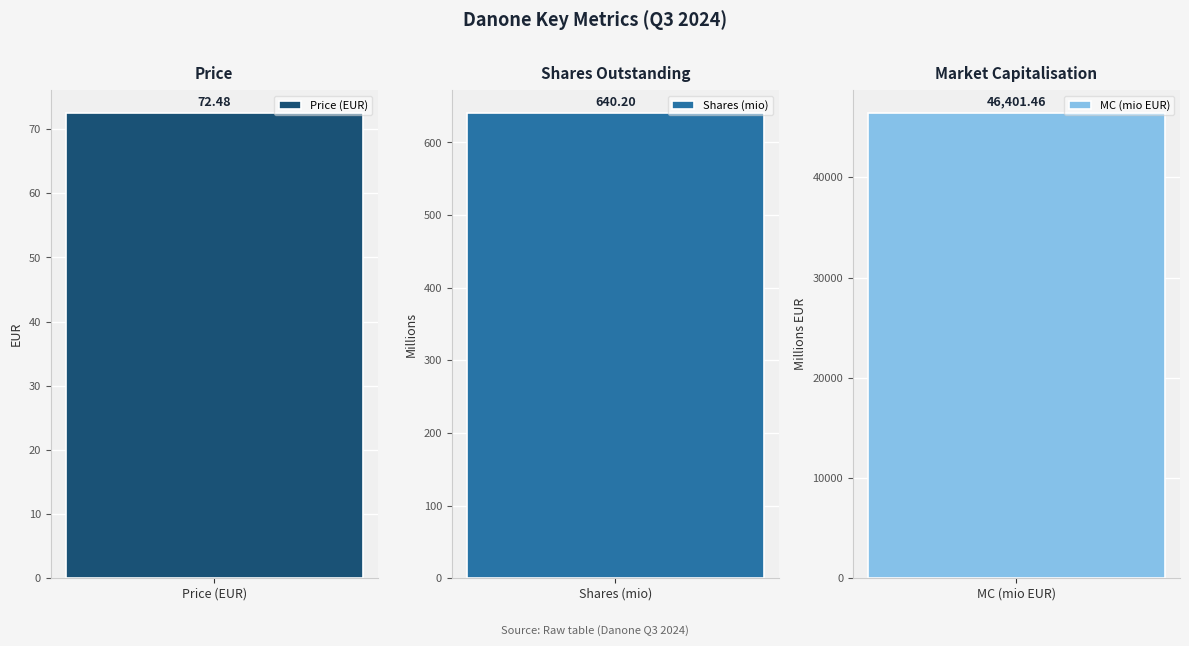

List the labels in order of value, smallest first.

Price (EUR), Shares (mio), MC (mio EUR)